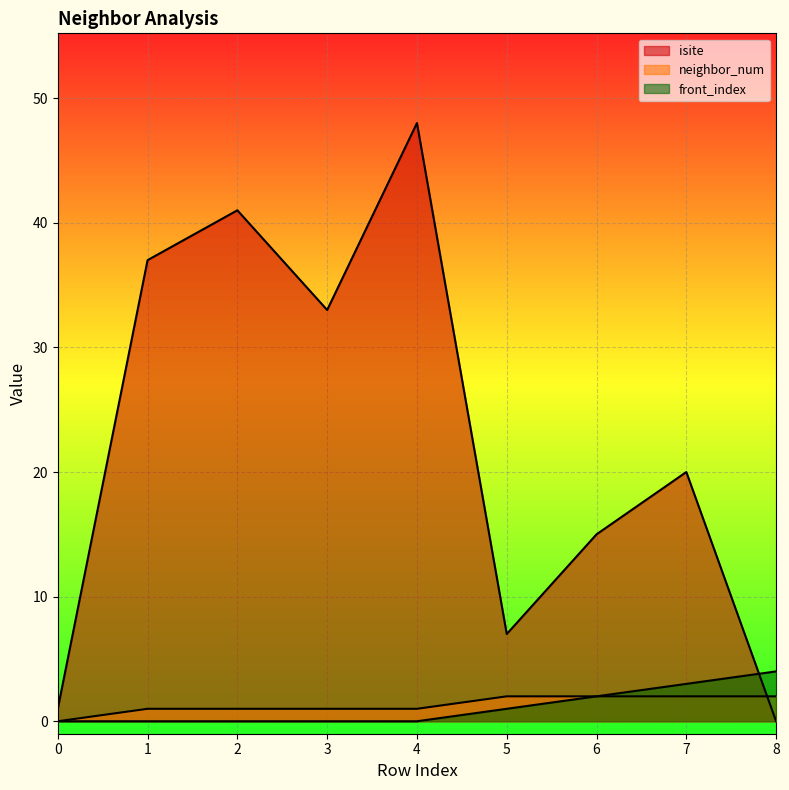

Between 5 and 8, which is larger?

5